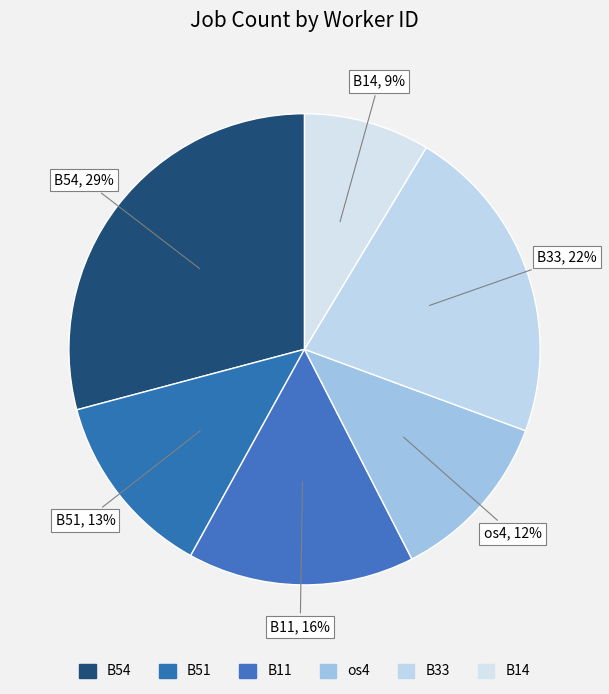

To the nearest percent, what is the combined percentage of B33 and os4?

34%